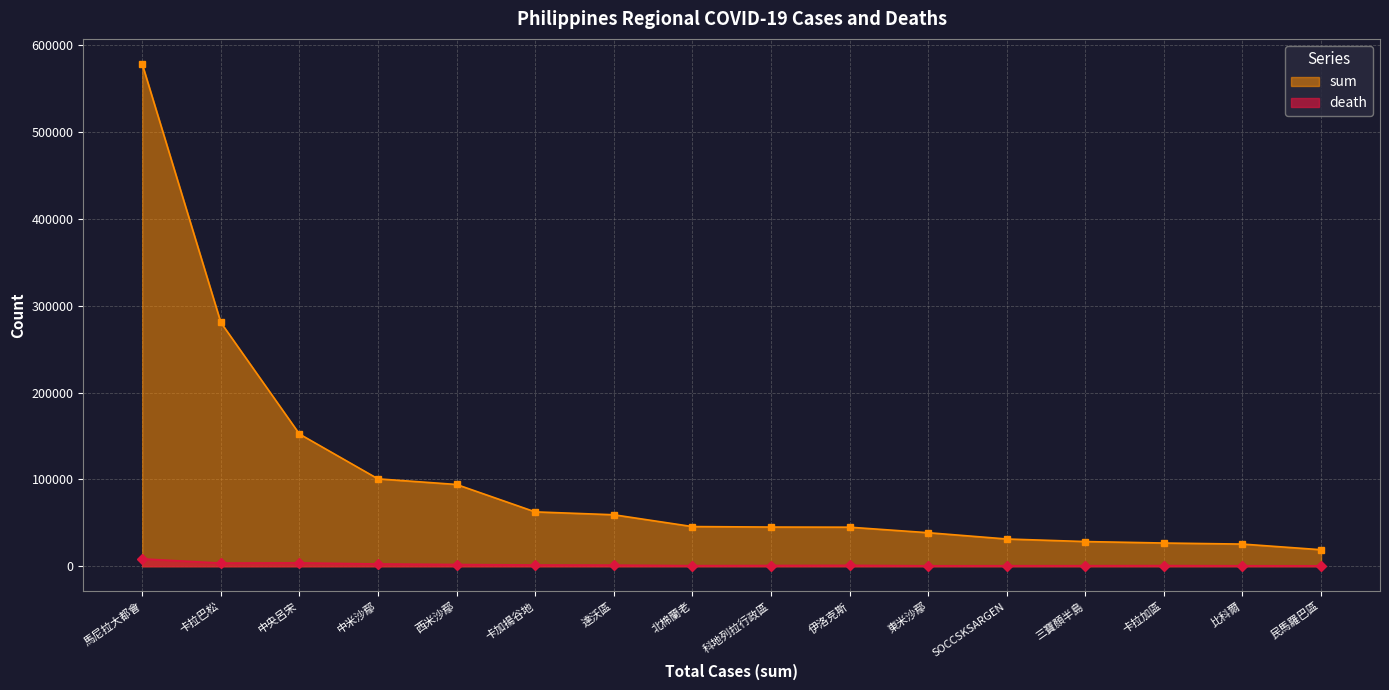

Rank the categories by sum value from highest to lowest.

馬尼拉大都會, 卡拉巴松, 中央呂宋, 中米沙鄢, 西米沙鄢, 卡加揚谷地, 達沃區, 北棉蘭老, 科地列拉行政區, 伊洛克斯, 東米沙鄢, SOCCSKSARGEN, 三寶顏半島, 卡拉加區, 比科爾, 民馬羅巴區